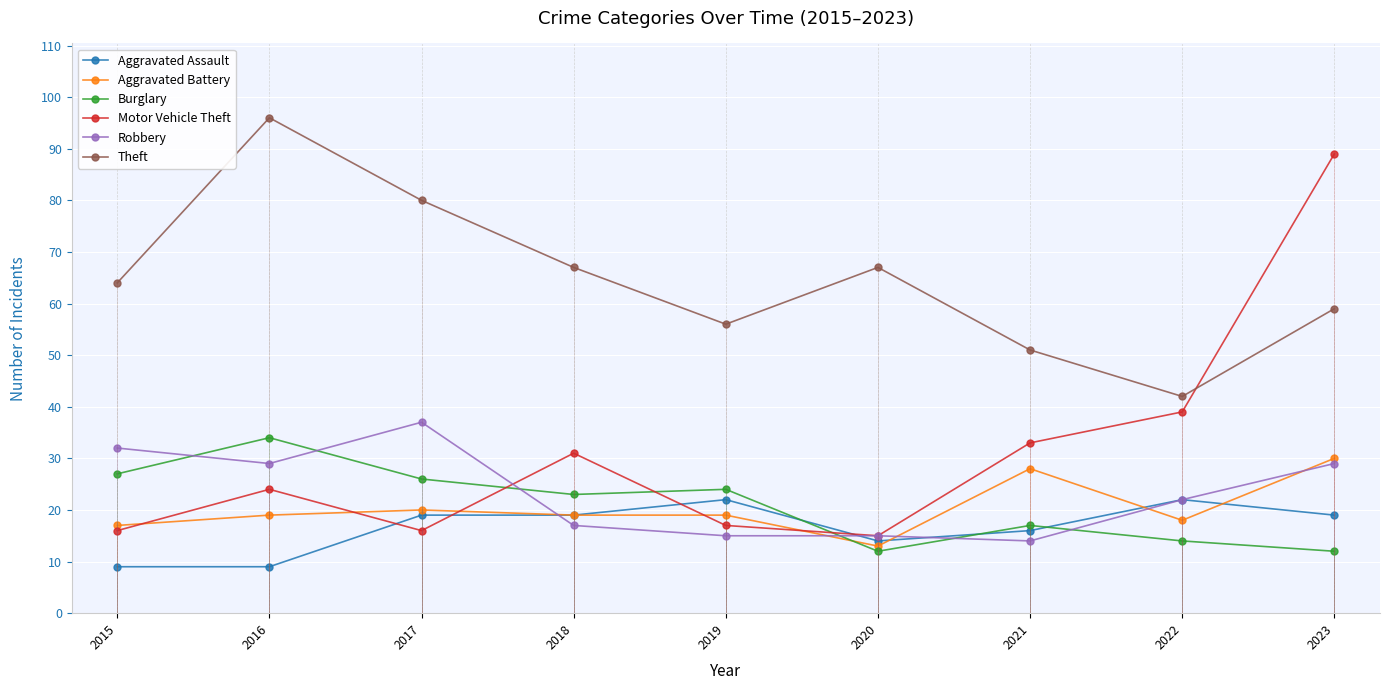

Which series changed the most between 2015 and 2020?

Robbery